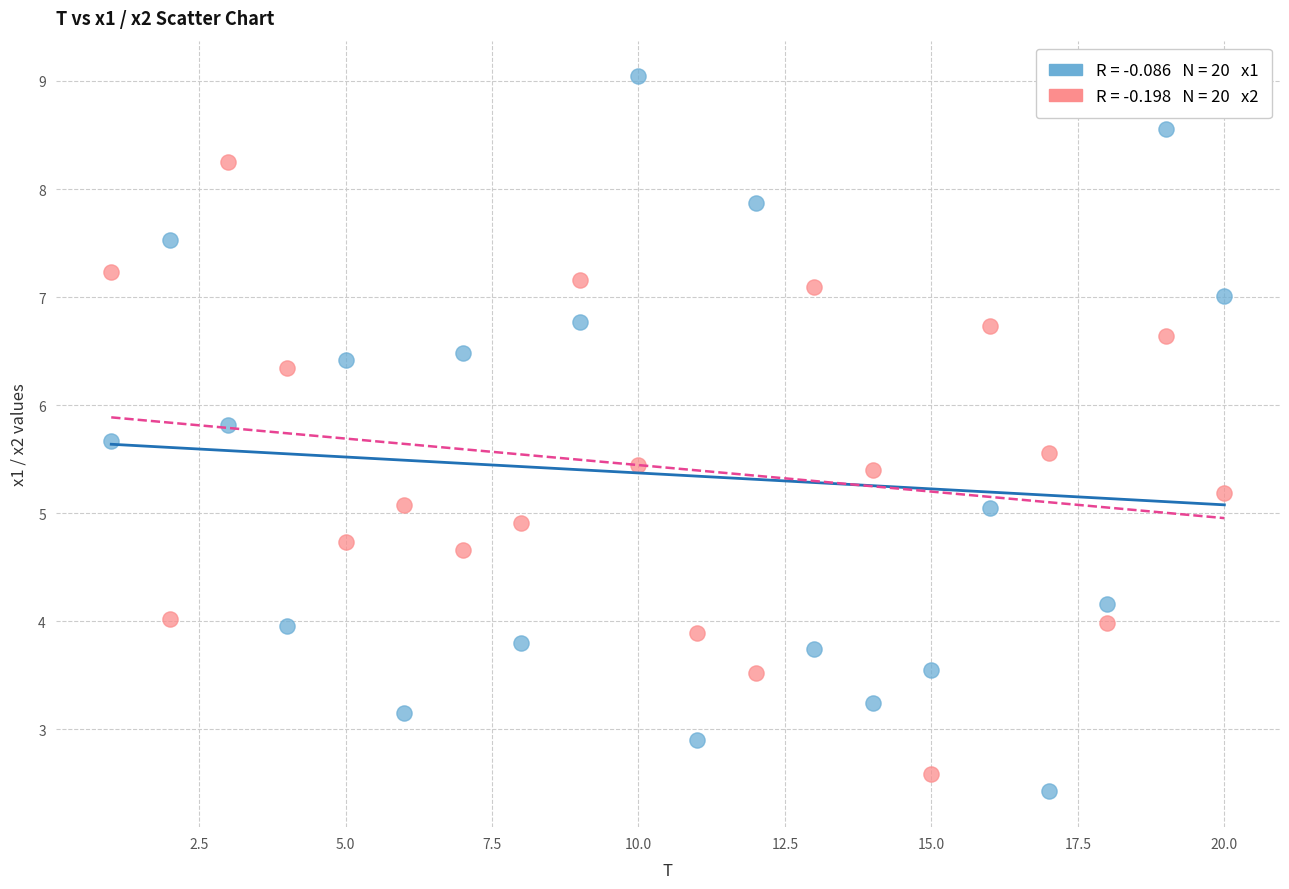

Across all data points, what is the range of Y values (max minus min)?

6.6